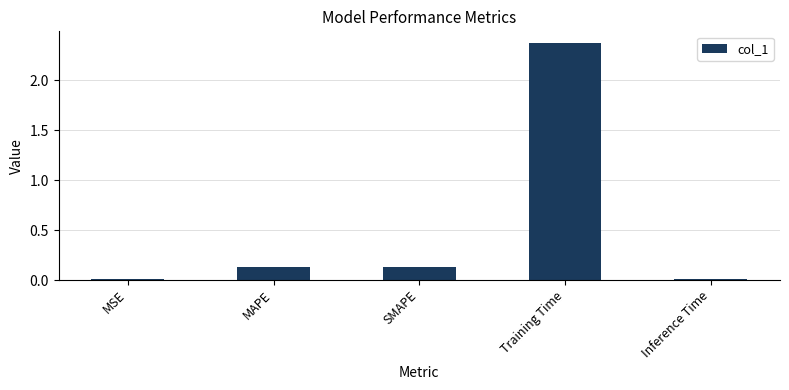

What is the label of the 5th bar from the right?

MSE